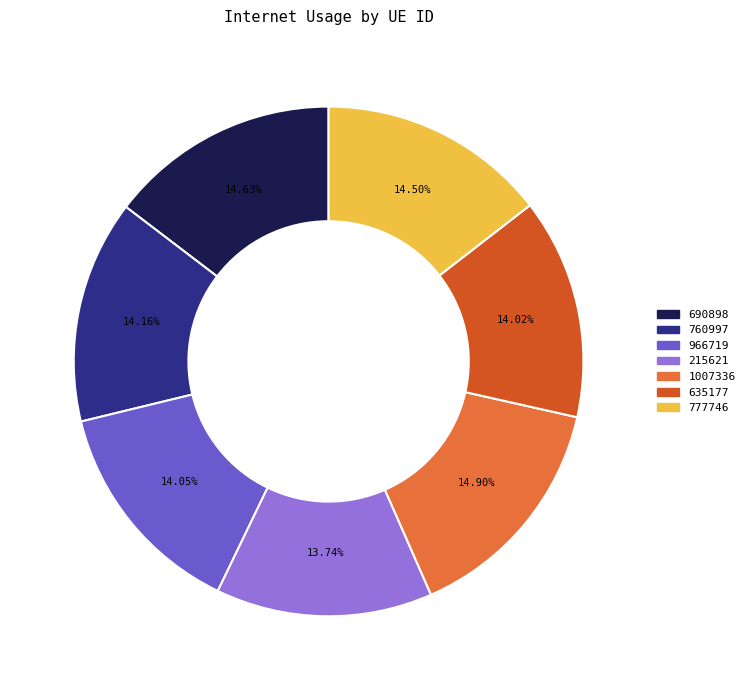

Do 1007336 and 635177 together represent more than half of the pie?

No